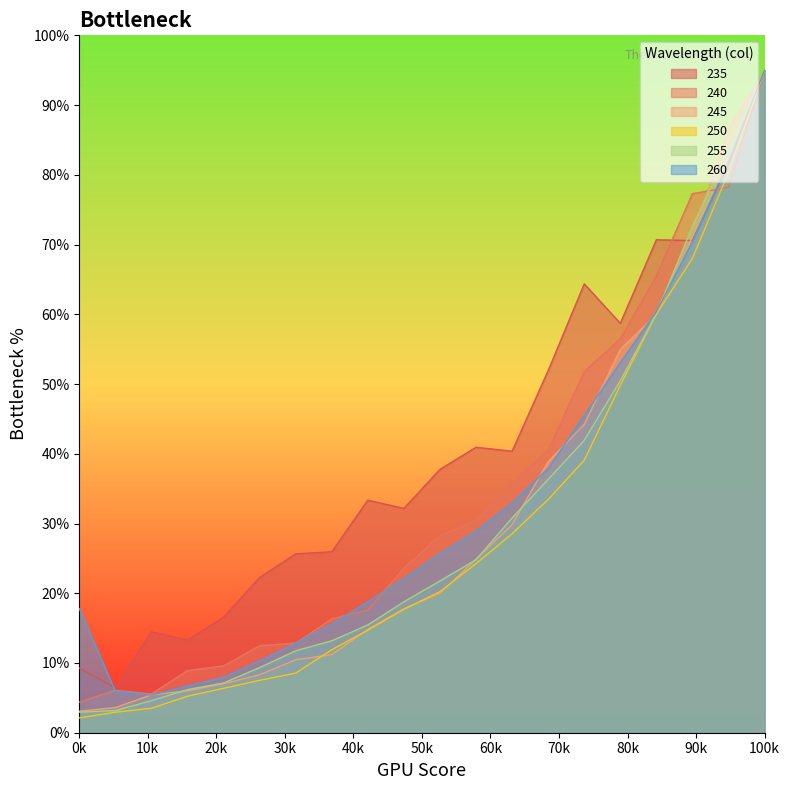

How many lines are shown in the chart?

6